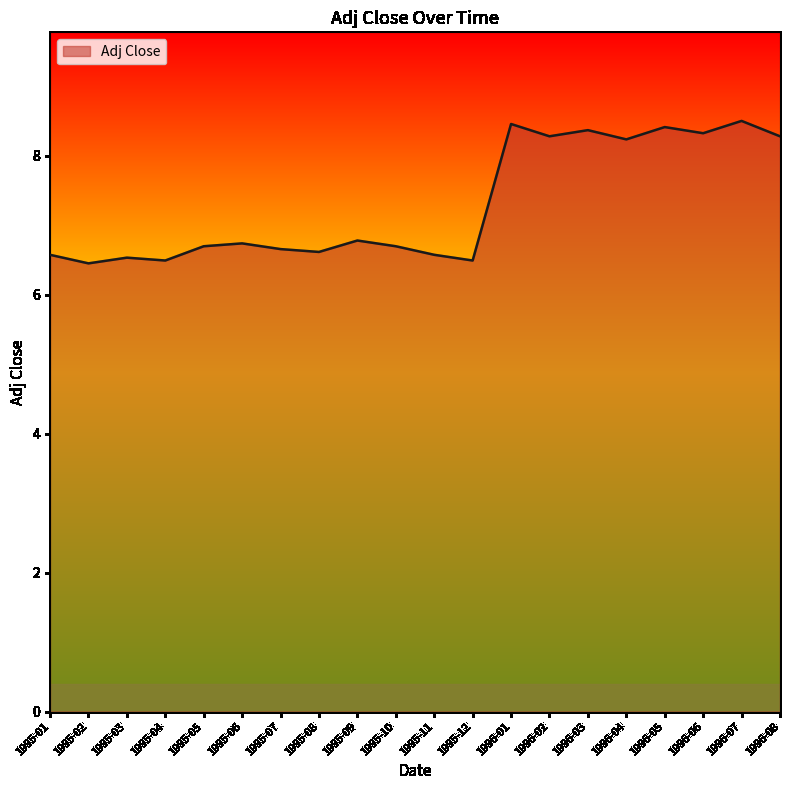

What position from the right is 1995-12?

9